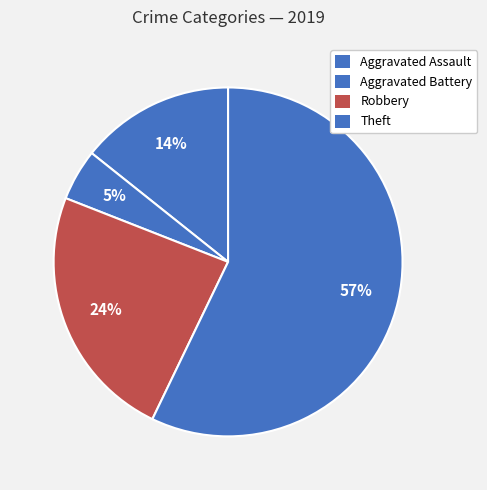

Count the number of slices in the pie.

4